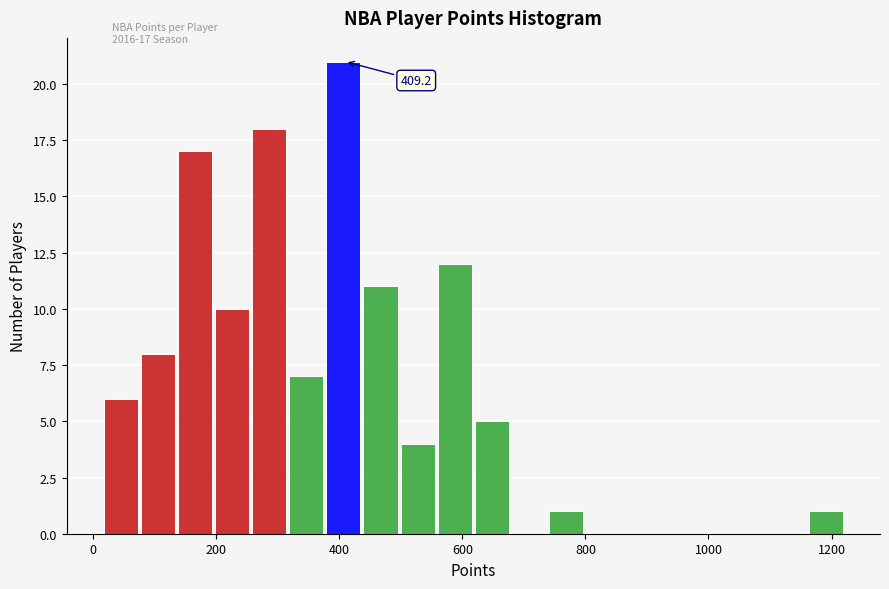

Around what value on the x-axis is the tallest bar? Give the approximate position of its centre, as read against the axis.

400